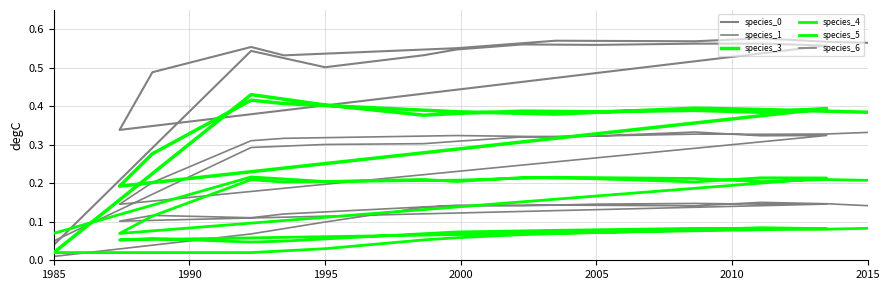

What is the label of the 17th point from the right?

2000